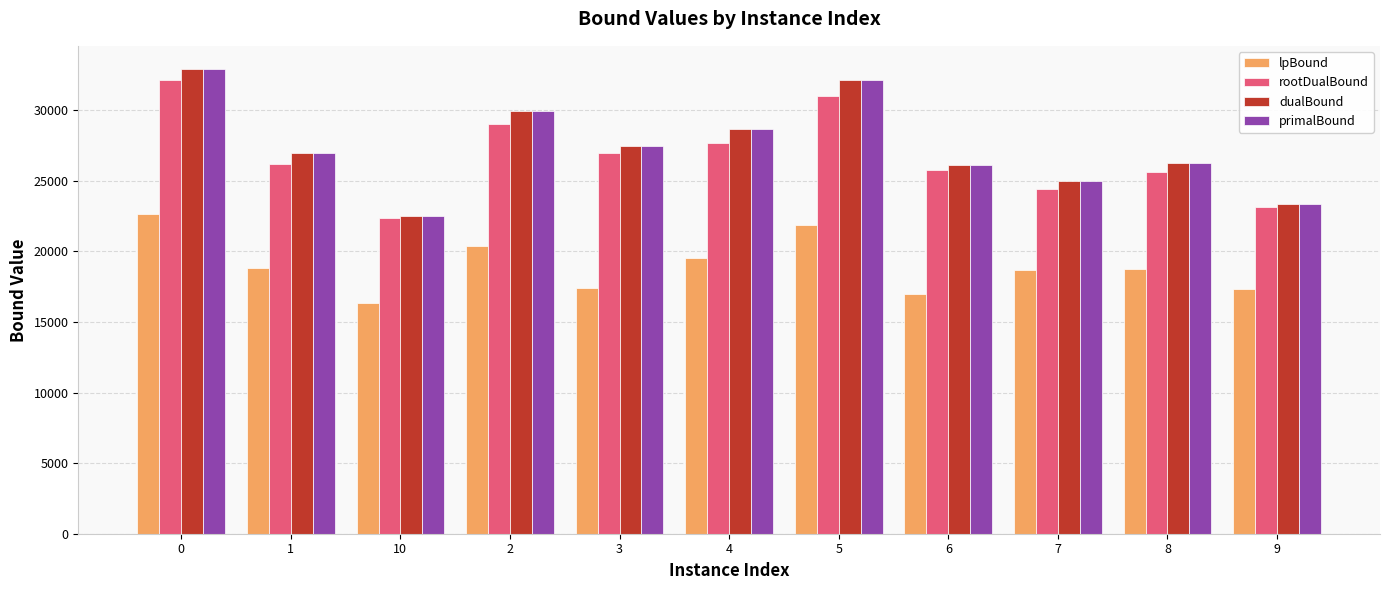

Which series has the largest range (max minus min)?

dualBound